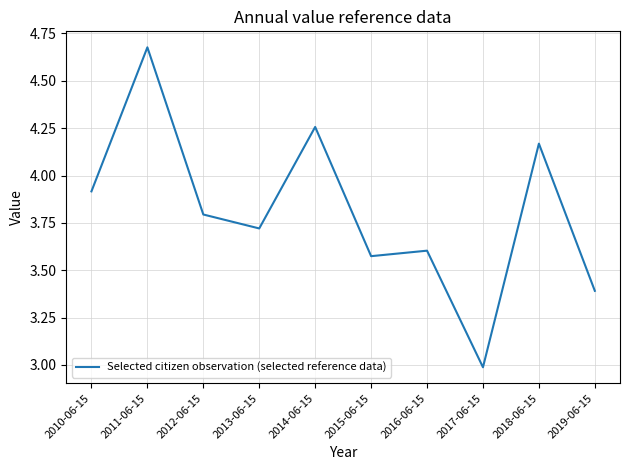

What position from the right is 2015-06-15?

5